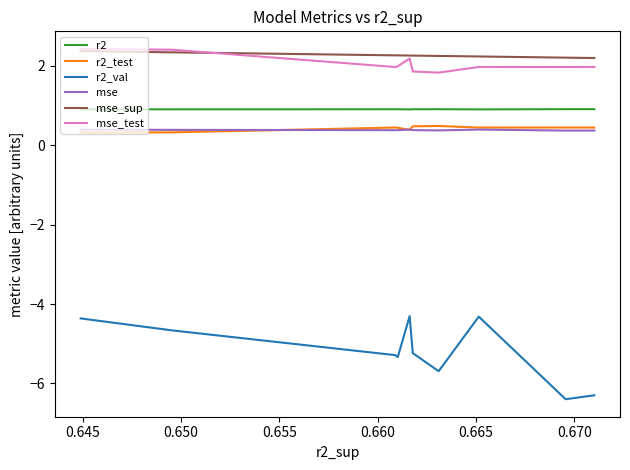

Between 0.645 and 0.670, which series saw the biggest shift?

r2_val